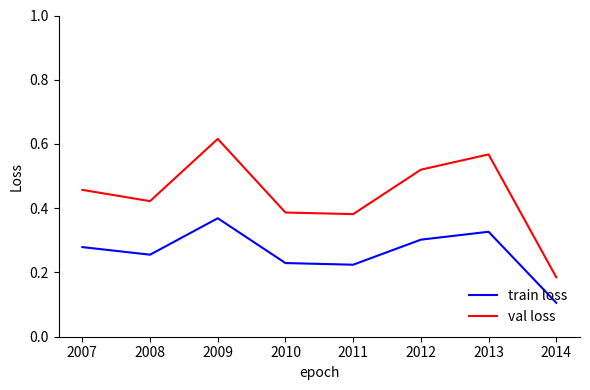

Count the number of data series in this chart.

2